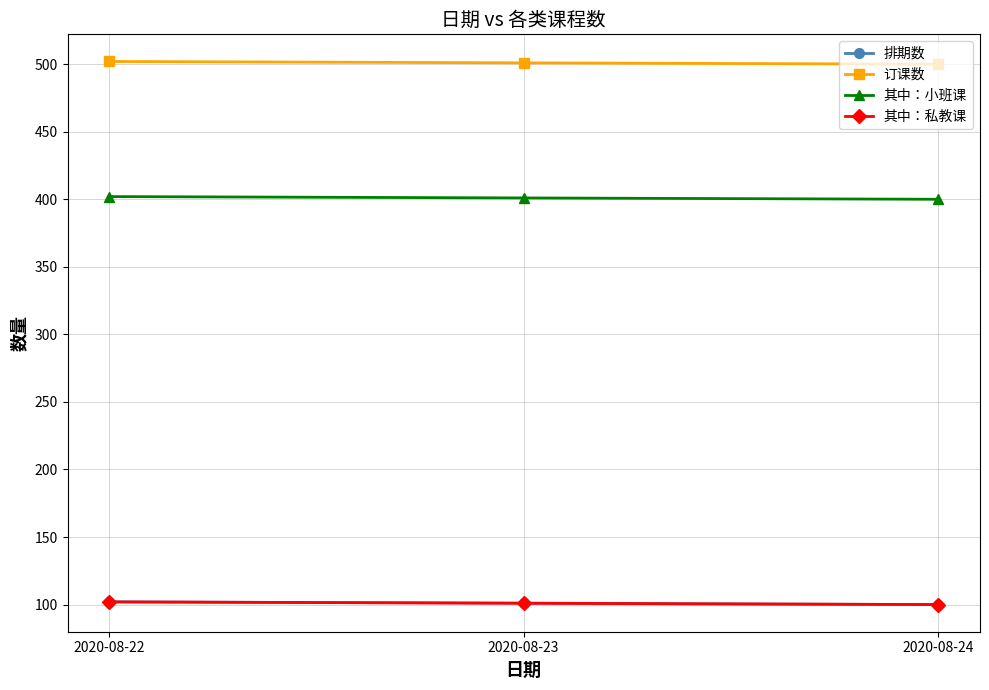

Is this an area chart (filled region under the line)?

No